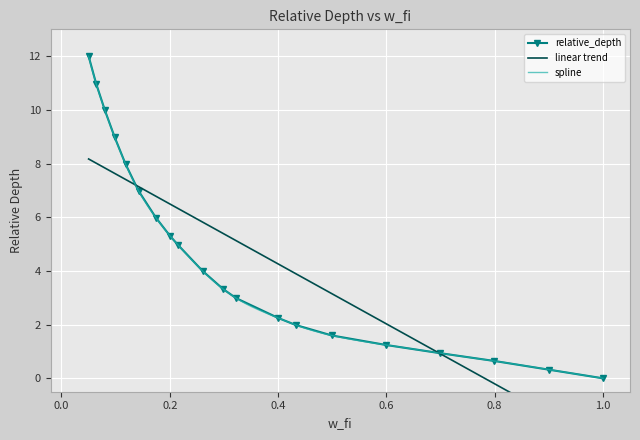

What is the value of the relative_depth point at the 11th from the left?

3.3